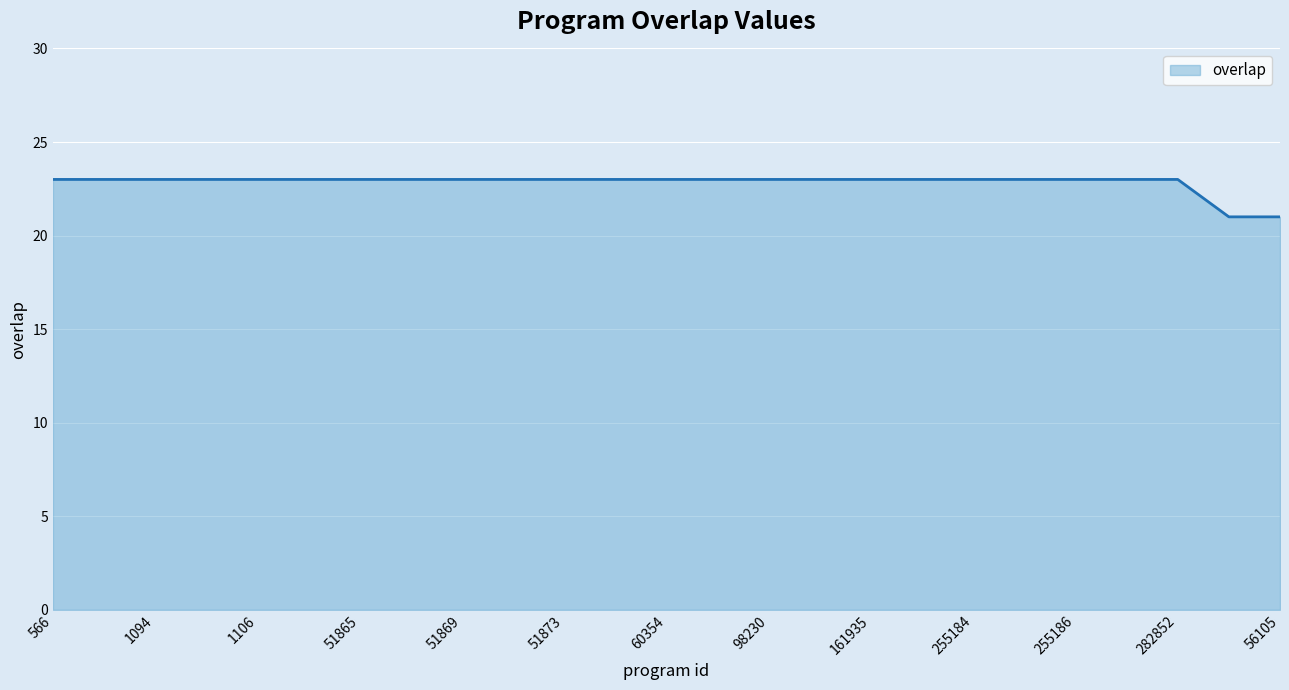

What is the minimum value shown in the chart?

21